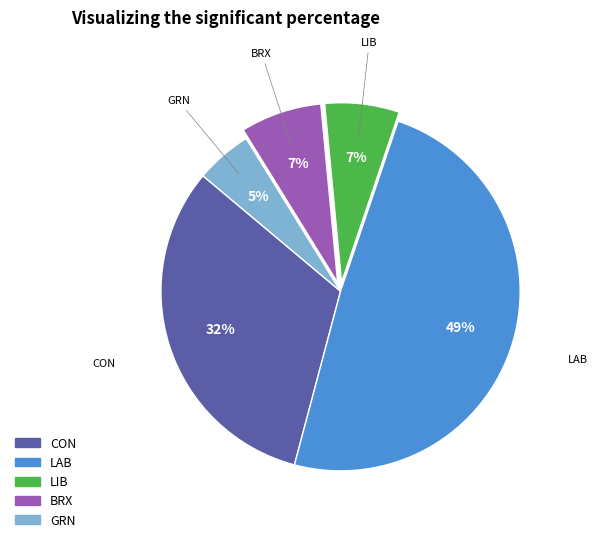

To the nearest percent, what portion does BRX represent?

7%